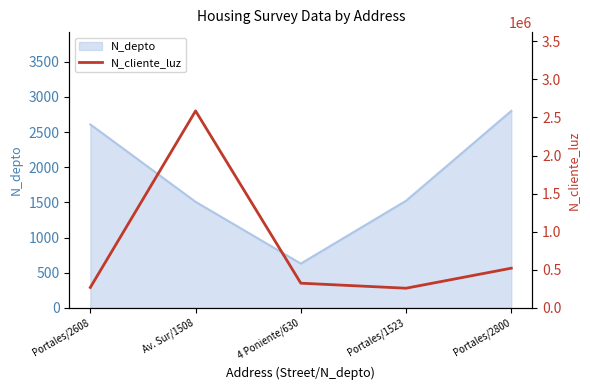

The N_depto series shows 316 at 4 Poniente/630. True or false?

False